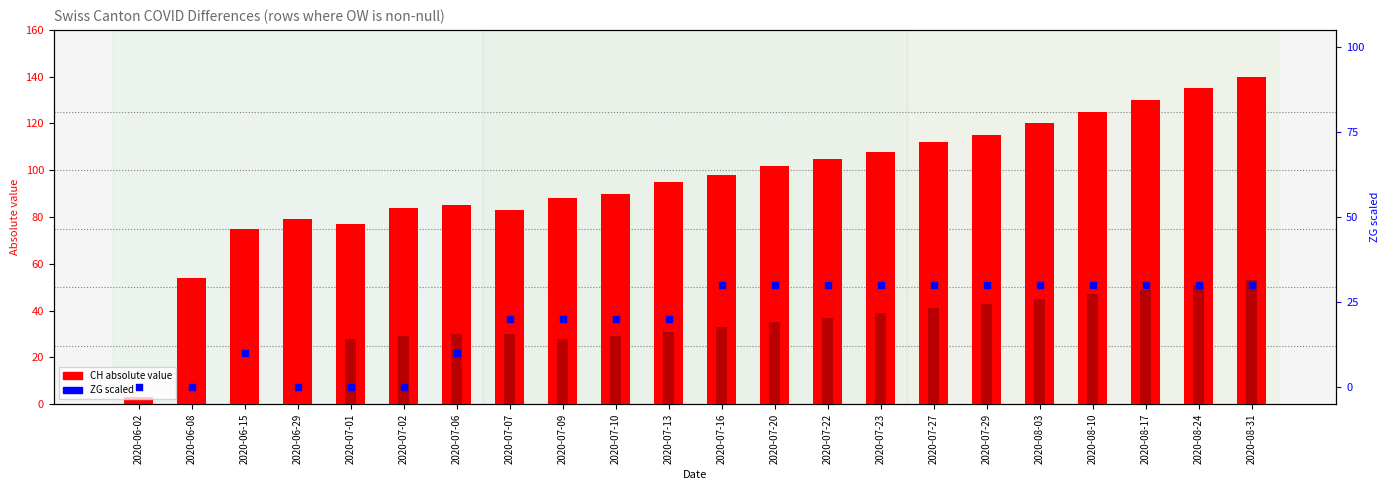

Is the value of CH (abs) at 2020-08-10 greater than the value of TG (abs) at 2020-07-20?

Yes